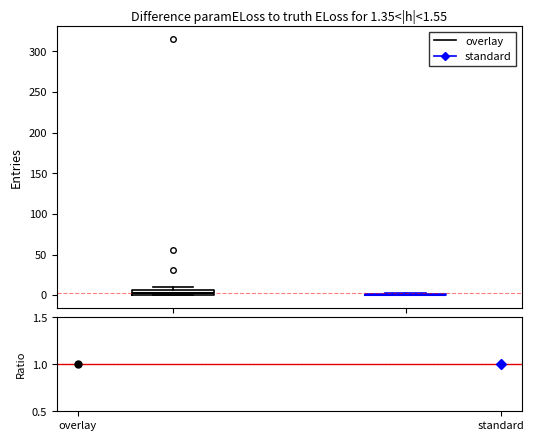

Which box is the tallest, from its lower edge to its upper edge?

overlay